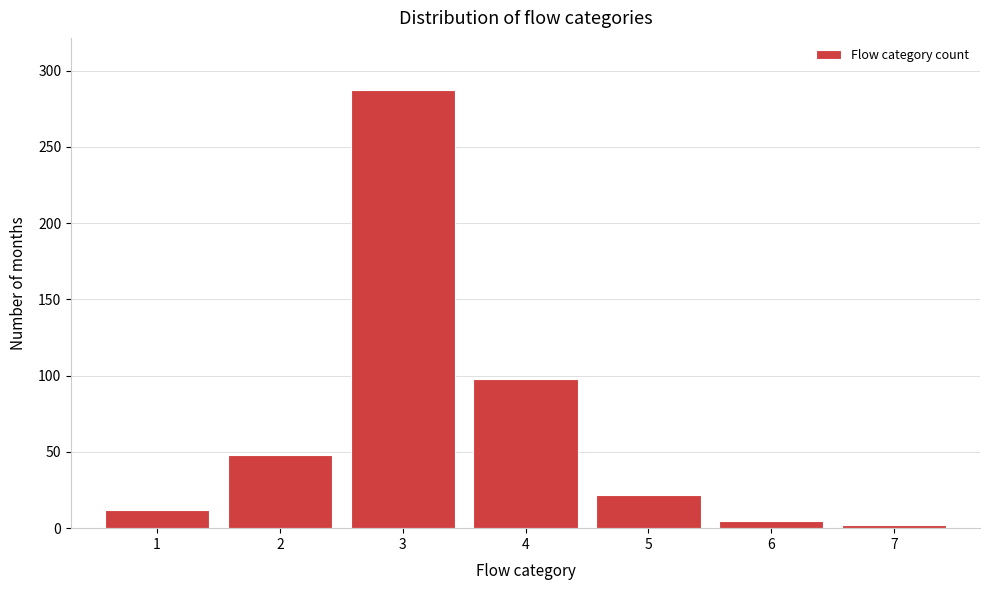

Reading left to right, what are all the values shown in this chart?

1=12	2=48	3=287	4=98	5=22	6=5	7=2